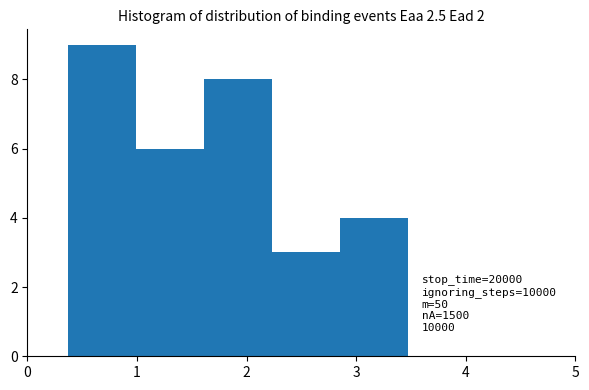

Which range on the x-axis has the tallest bar?

0.37 to 0.99